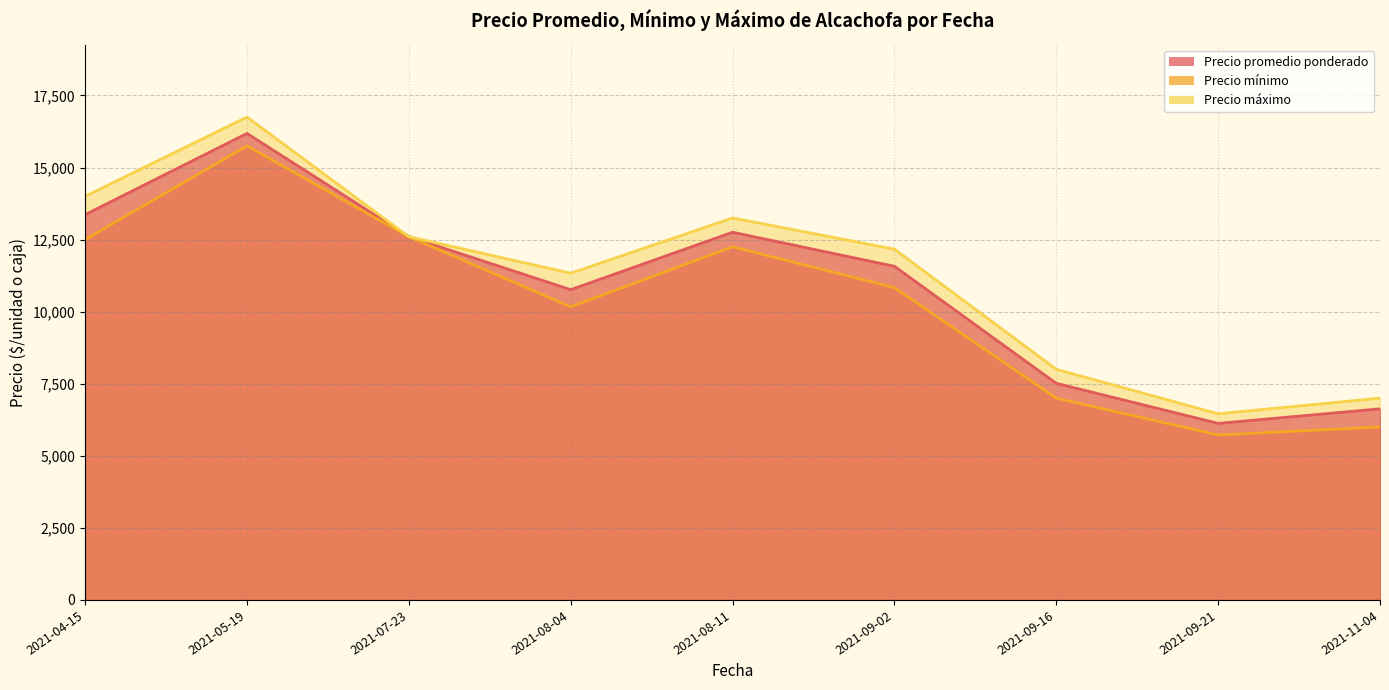

Which label corresponds to the largest value in the chart?

2021-05-19